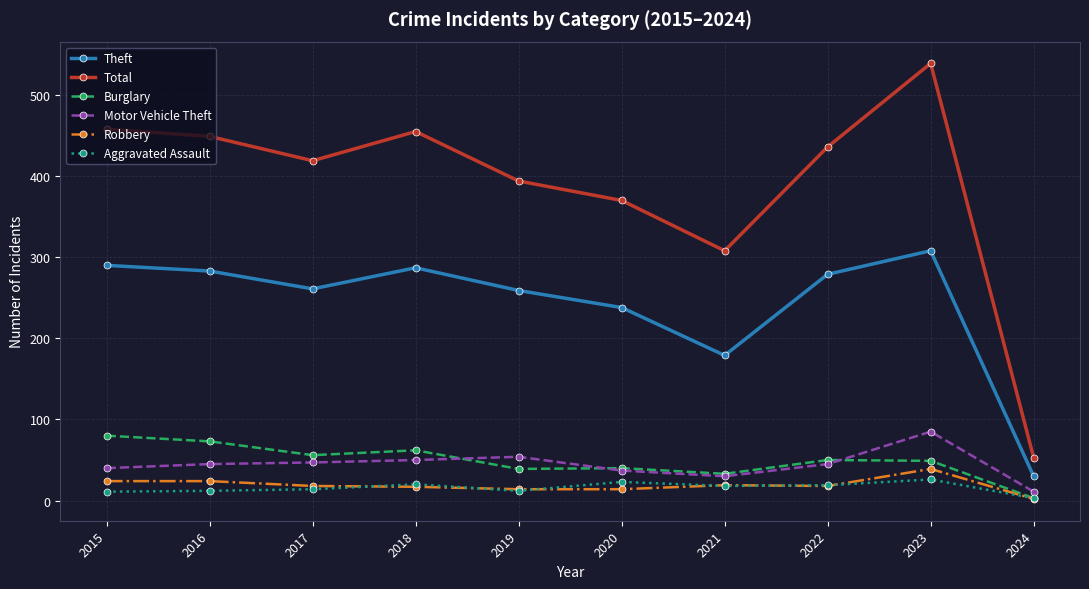

What is the difference between the highest and lowest values at 2022?

418